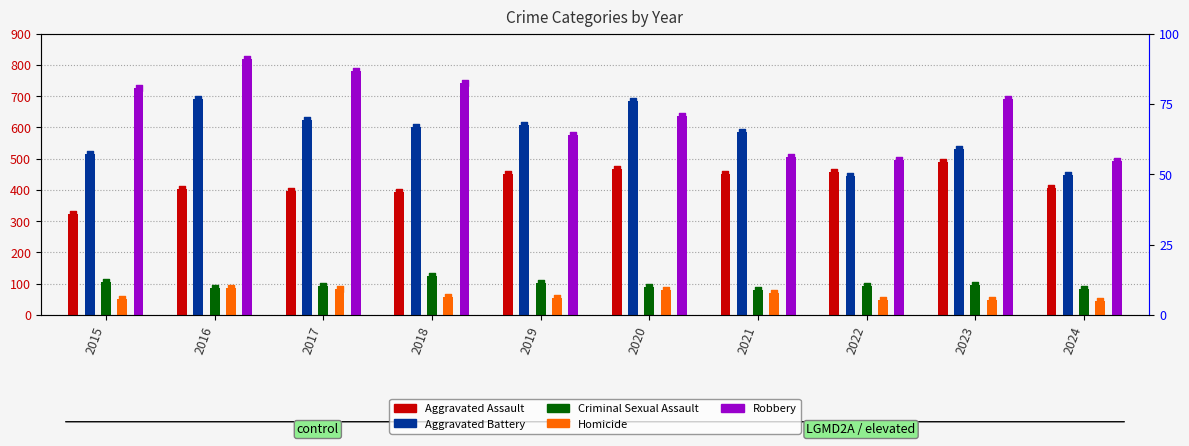

Is the value of Homicide at 2022 greater than the value of Robbery at 2023?

No